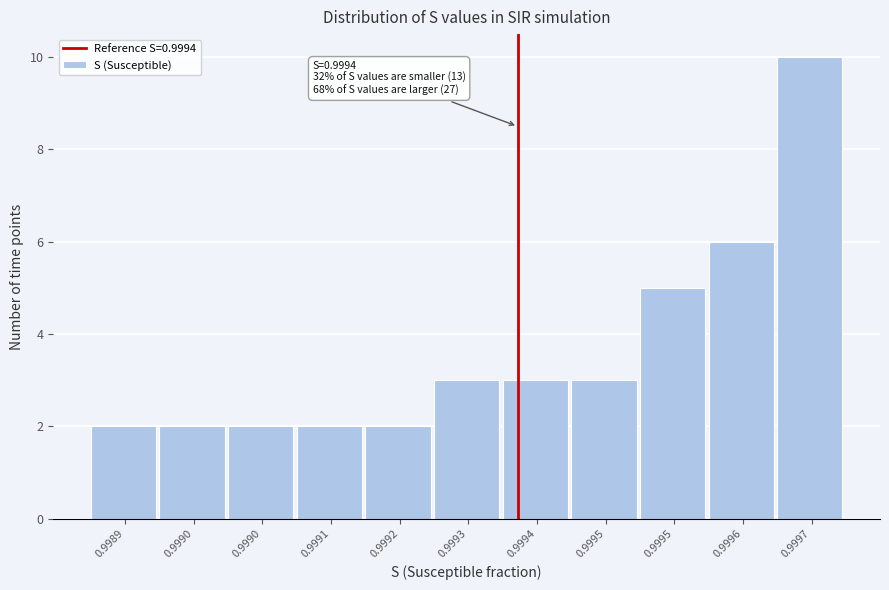

How many bars are there in total?

11